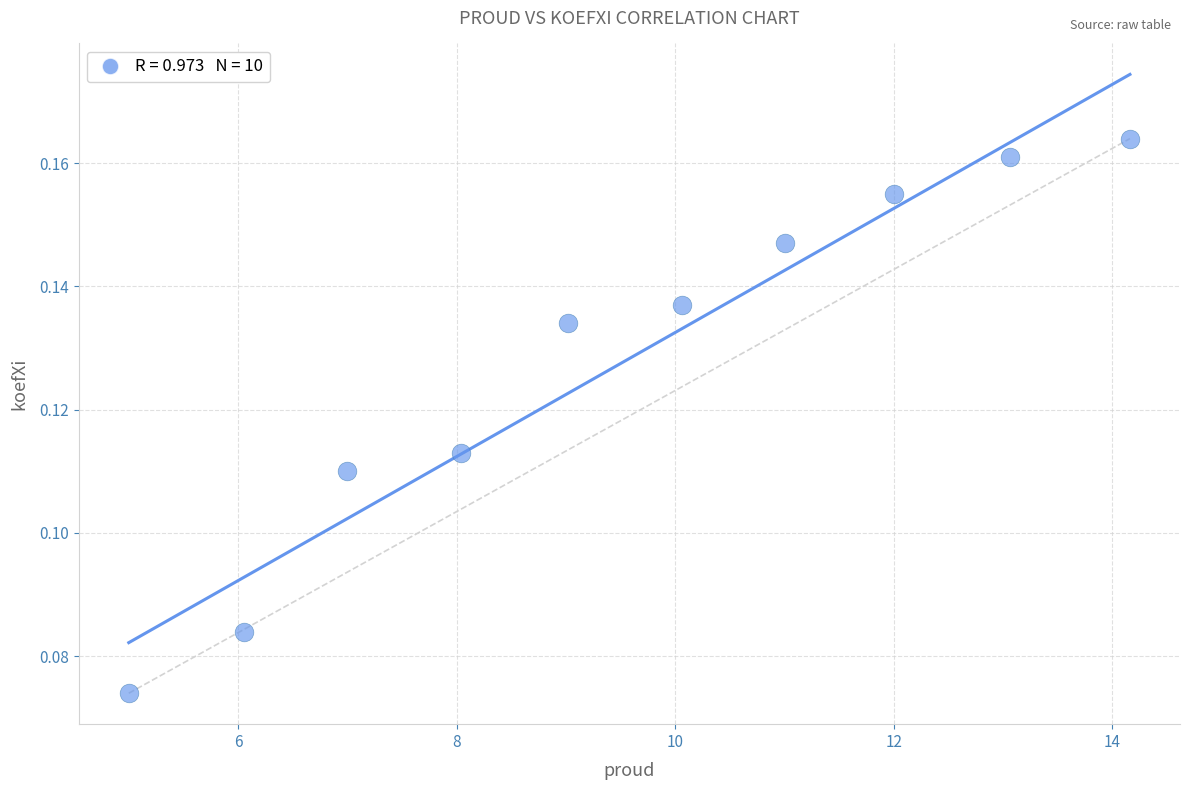

What is the average X value?

9.5